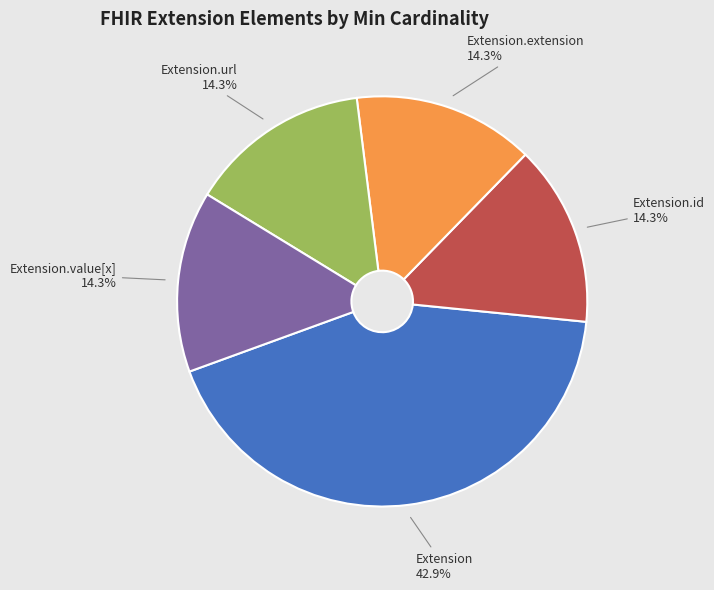

Is there any slice that represents more than half of the pie?

No